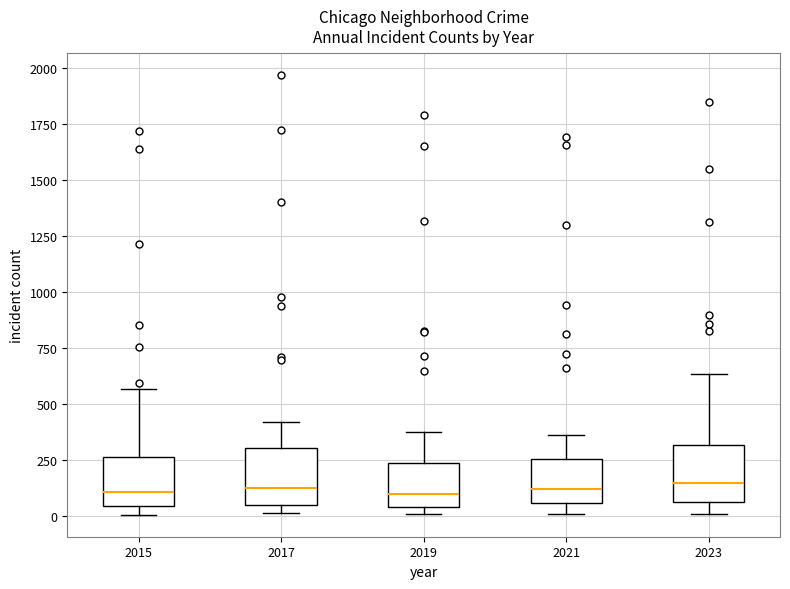

Reading left to right, transcribe this box plot: for each box, give where its median line is, the range the box spans, and where its two whiskers end, as read against the y-axis. The values are not printed on the chart, so give them approximately, as read against the axis.

2015: median 100, box 50 to 250, whiskers 0 to 550
2017: median 100, box 50 to 300, whiskers 0 to 400
2019: median 100, box 50 to 250, whiskers 0 to 400
2021: median 100, box 50 to 250, whiskers 0 to 350
2023: median 150, box 50 to 300, whiskers 0 to 650